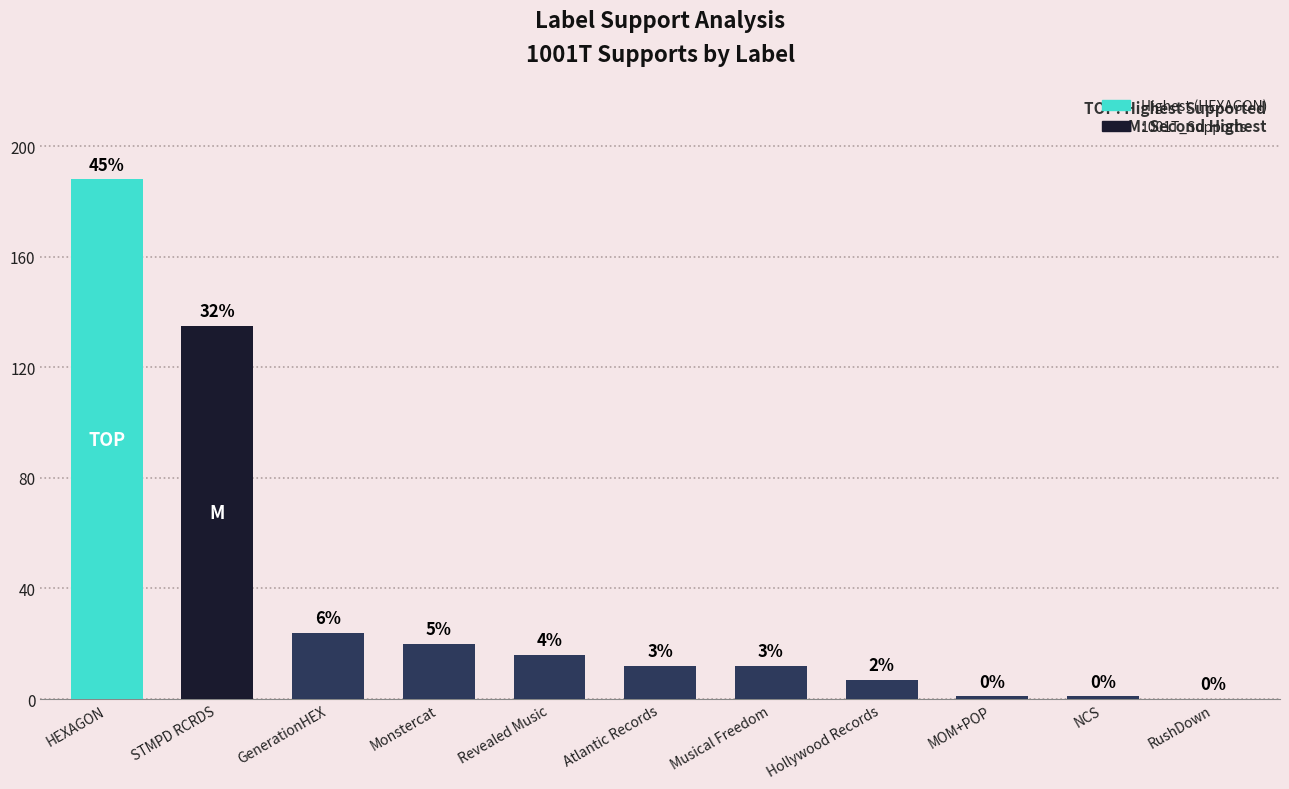

Reading left to right, list all the values displayed in this chart.

188	135	24	20	16	12	12	7	1	1	0